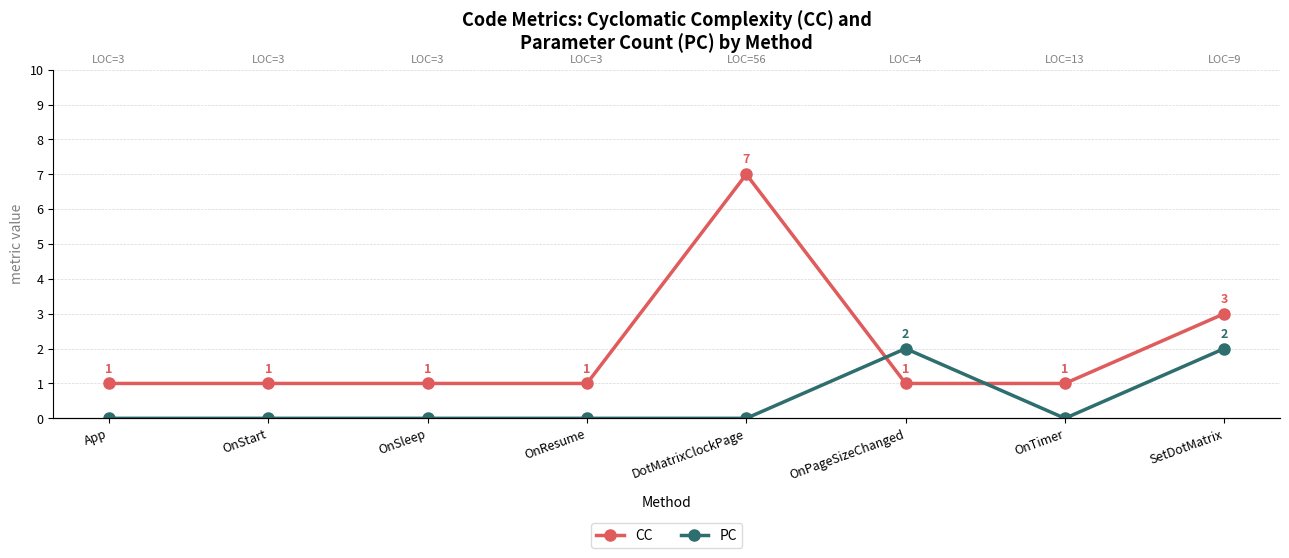

What is the spread (max minus min) of values at OnStart?

1